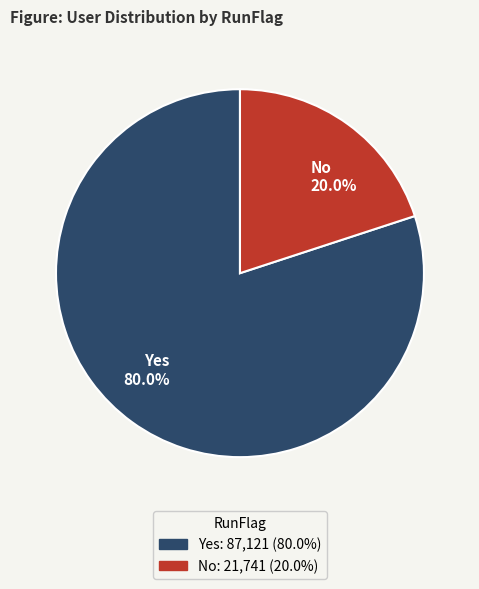

What percentage is NOT represented by No?

80.0%